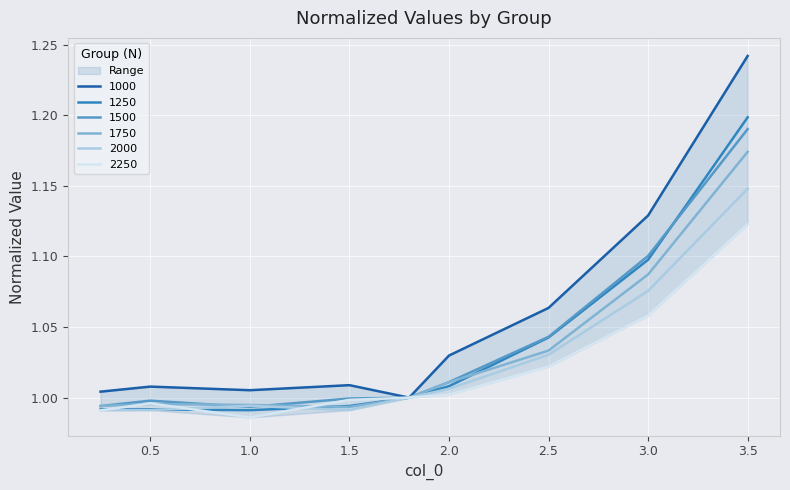

How many lines are shown in the chart?

6